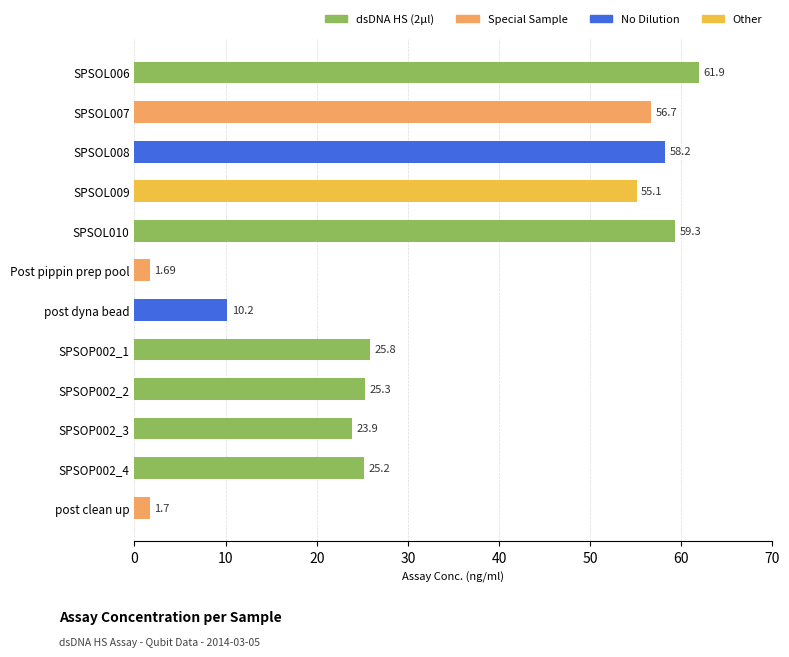

What is the difference between the second highest and minimum values?

57.6